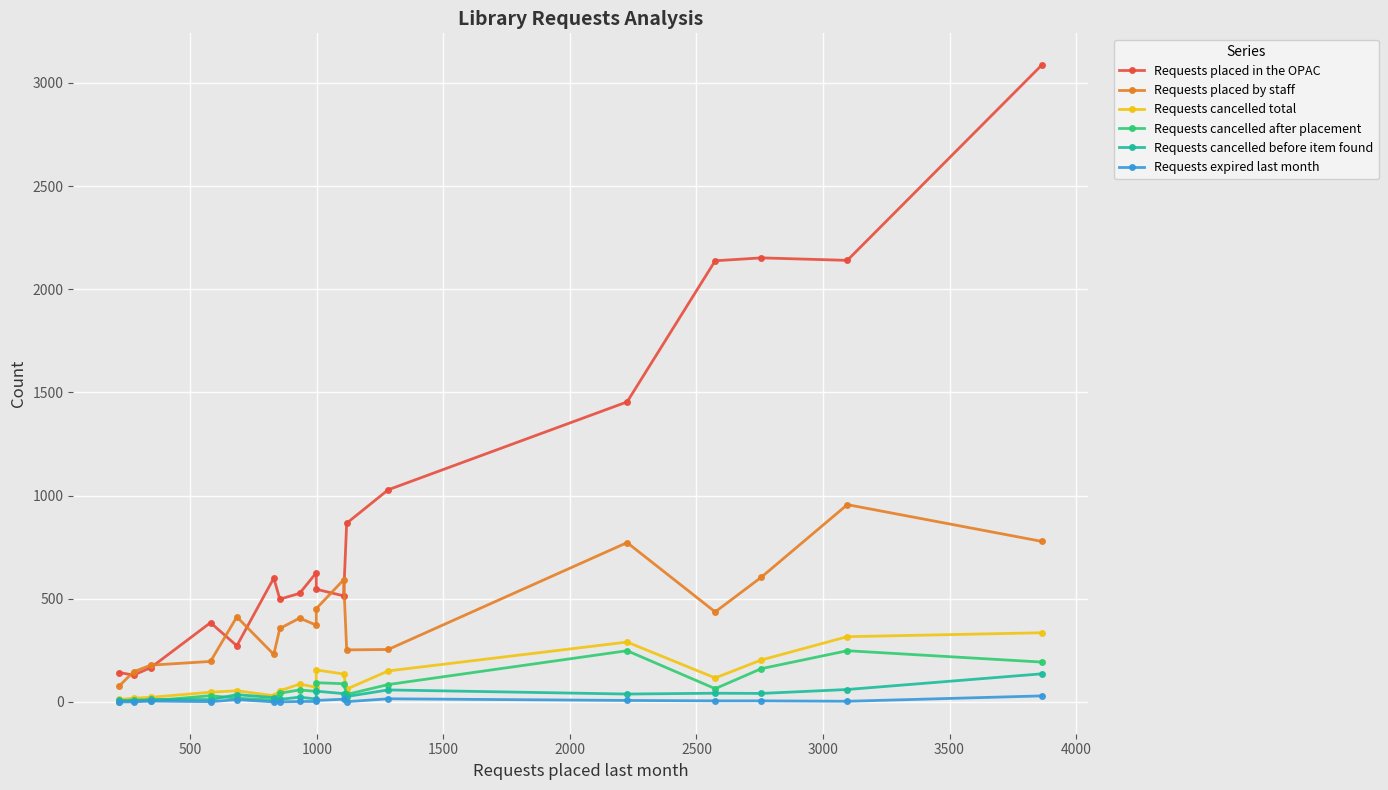

What is the difference between the highest and lowest values at 2000?

401